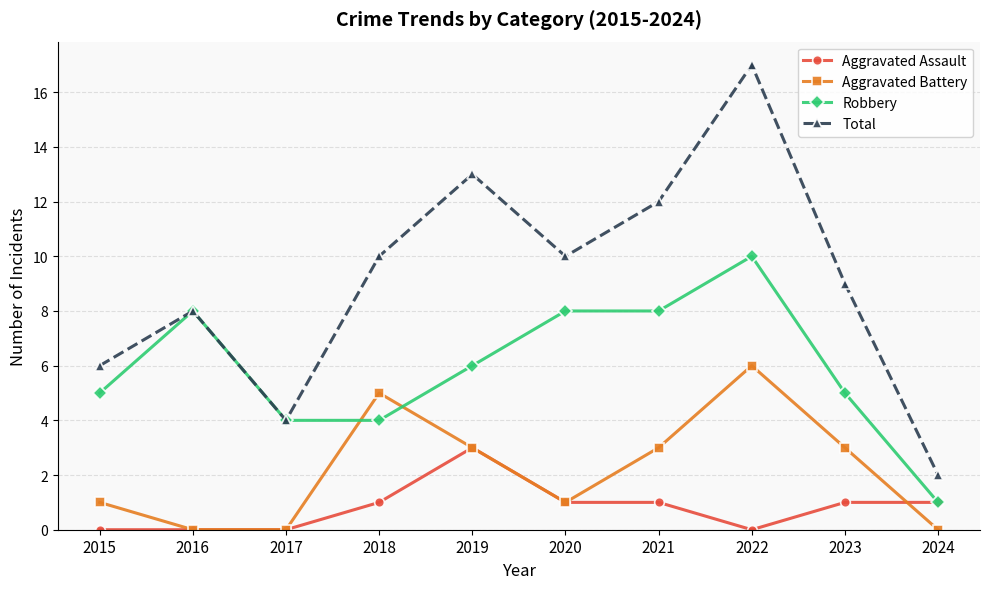

List the series in order of their overall mean, lowest first.

Aggravated Assault, Aggravated Battery, Robbery, Total